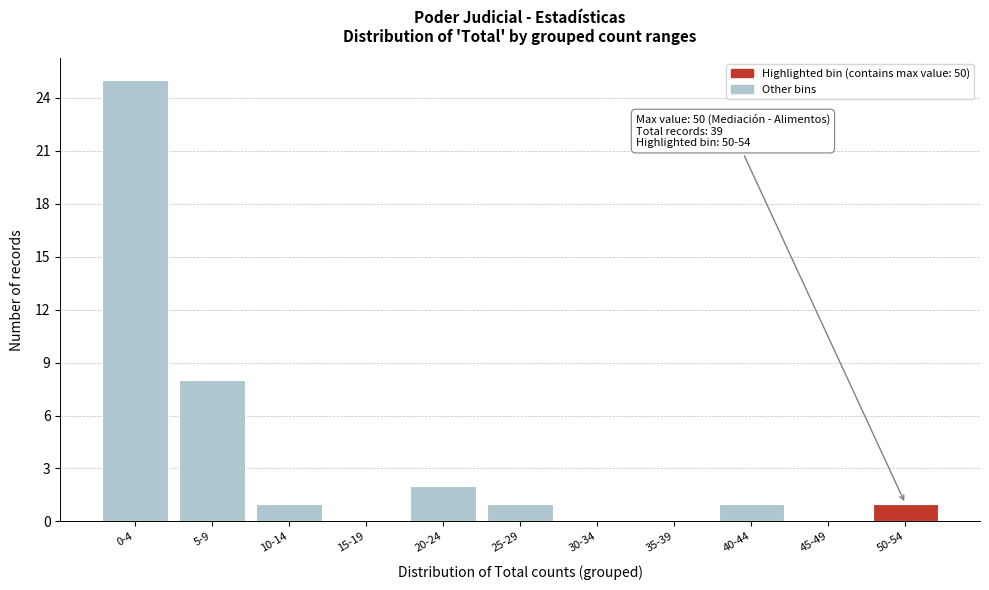

Reading left to right, list all the values displayed in this chart.

0-4=25	5-9=8	10-14=1	15-19=0	20-24=2	25-29=1	30-34=0	35-39=0	40-44=1	45-49=0	50-54=1